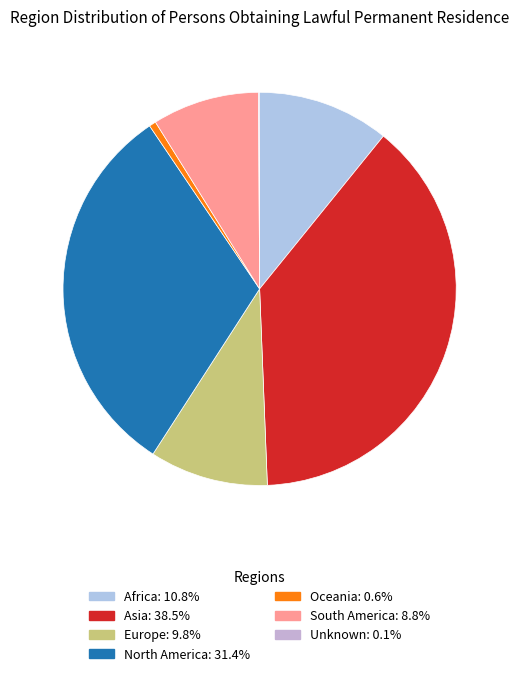

Is there a majority slice in this chart?

No